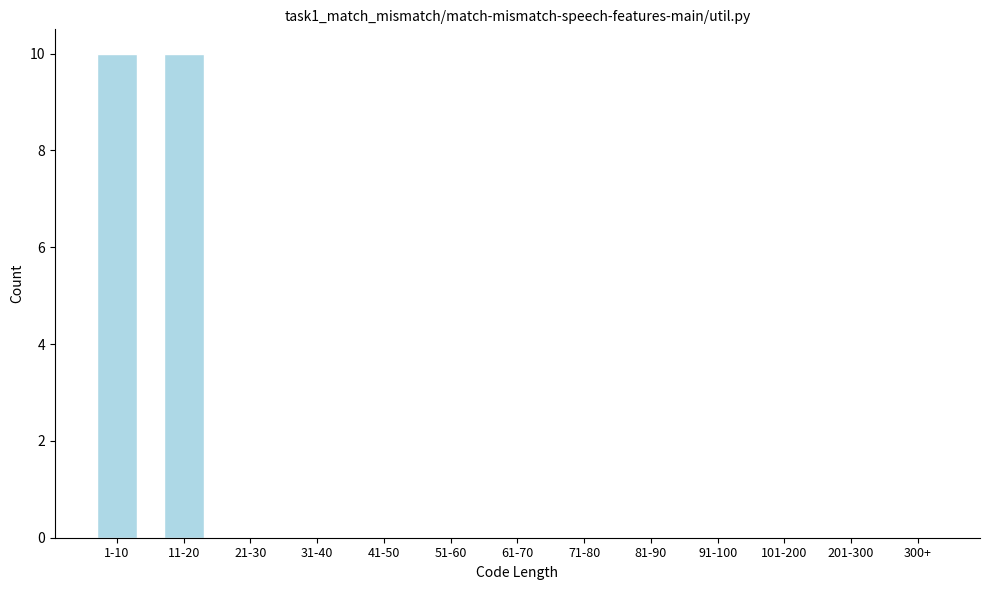

Which has a higher value, 61-70 or 11-20?

11-20